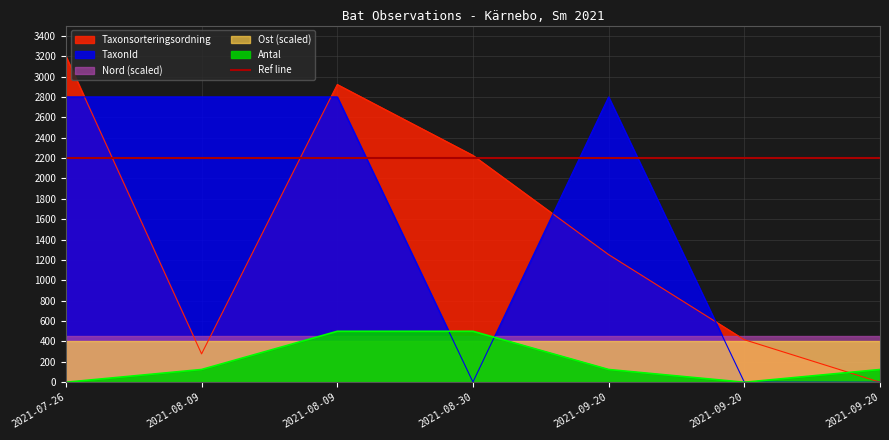

At which category does the chart reach its peak across all series?

2021-07-26